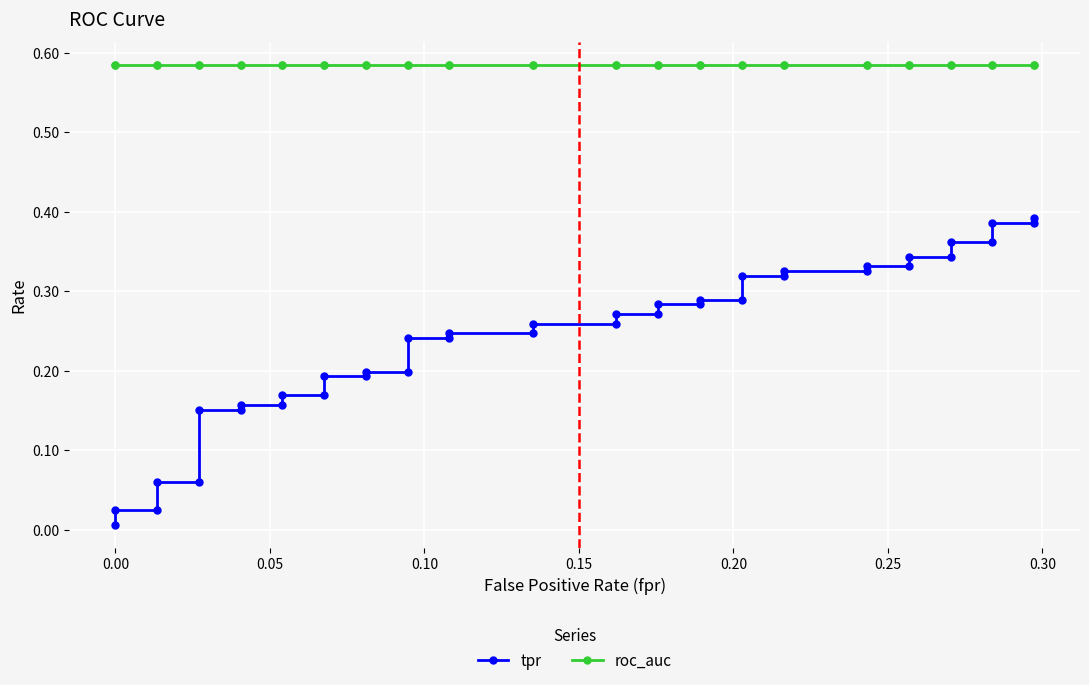

Which series has the largest range (max minus min)?

tpr